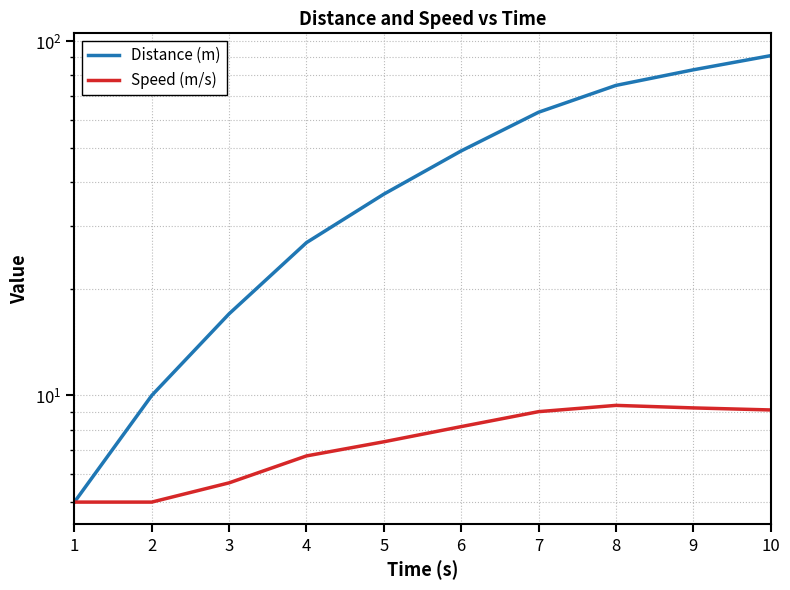

Where is Distance (m) nearest to the value 48?

6